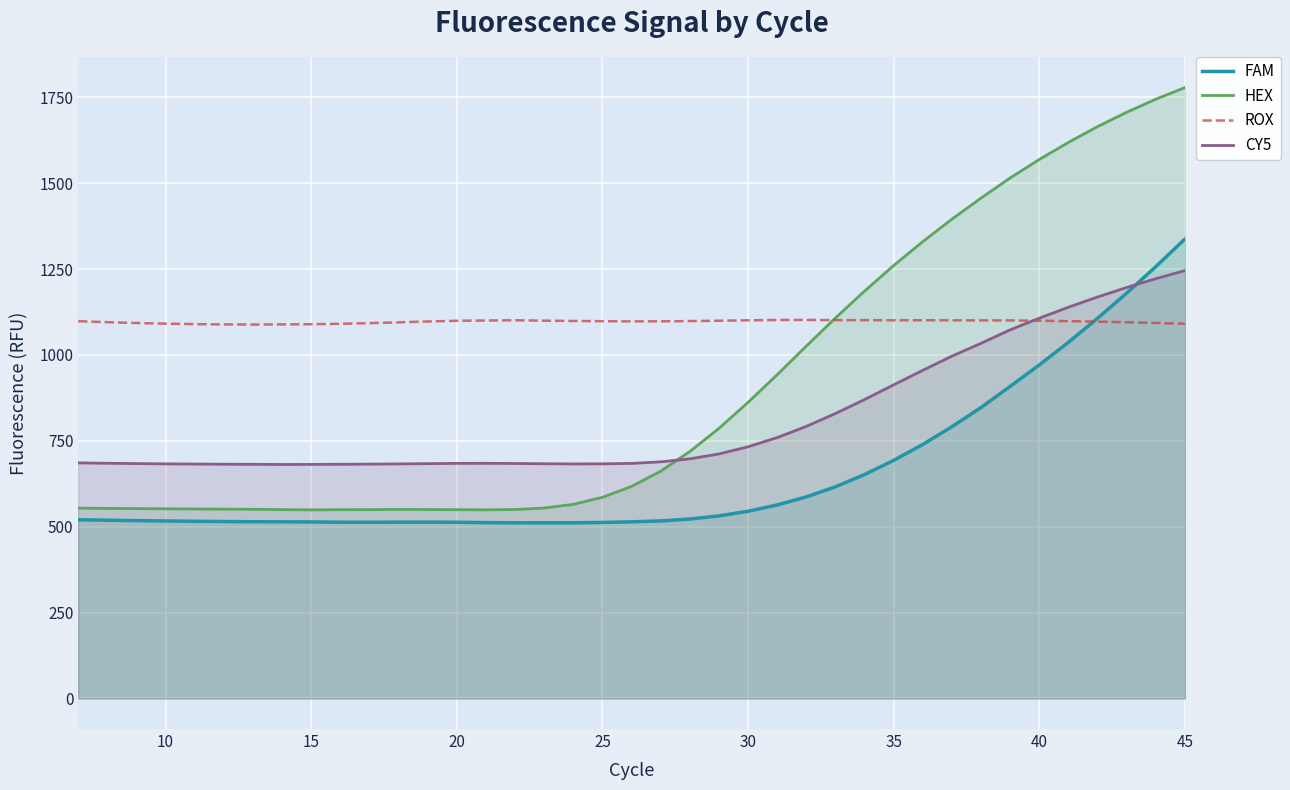

List the series in order of their peak value, lowest first.

ROX, CY5, FAM, HEX